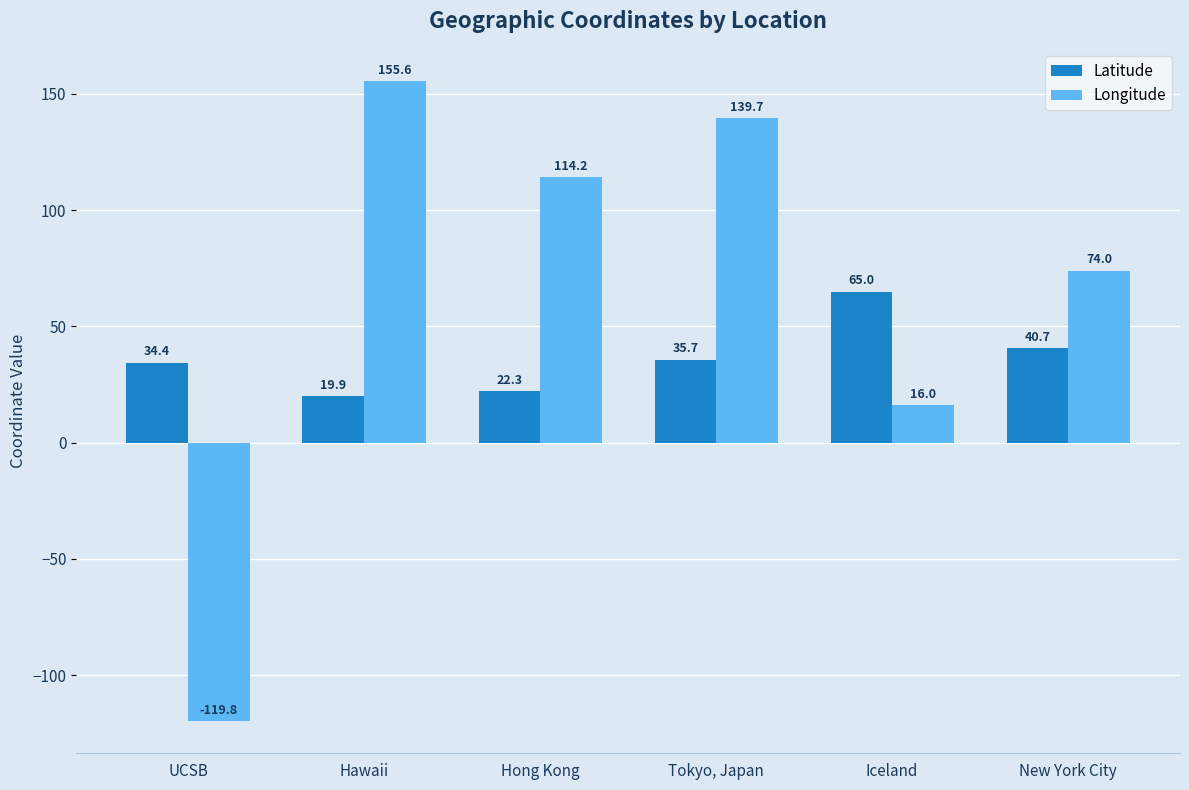

The value of Longitude at New York City is 111.6. True or false?

False